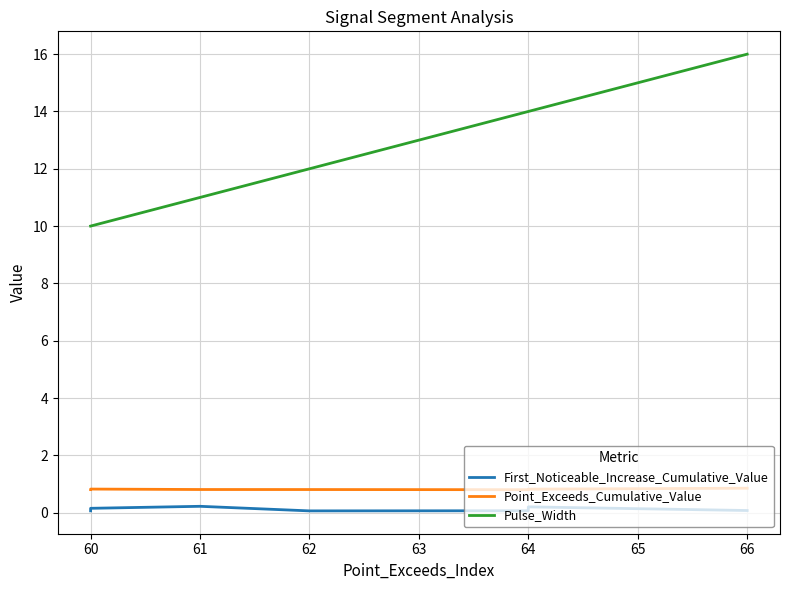

What is the maximum value shown in the chart?

16.0